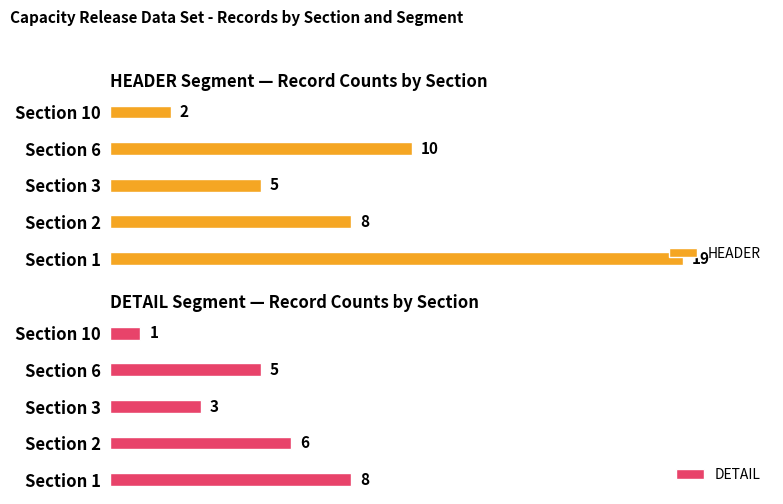

List the series in order of their peak value, highest first.

HEADER, DETAIL